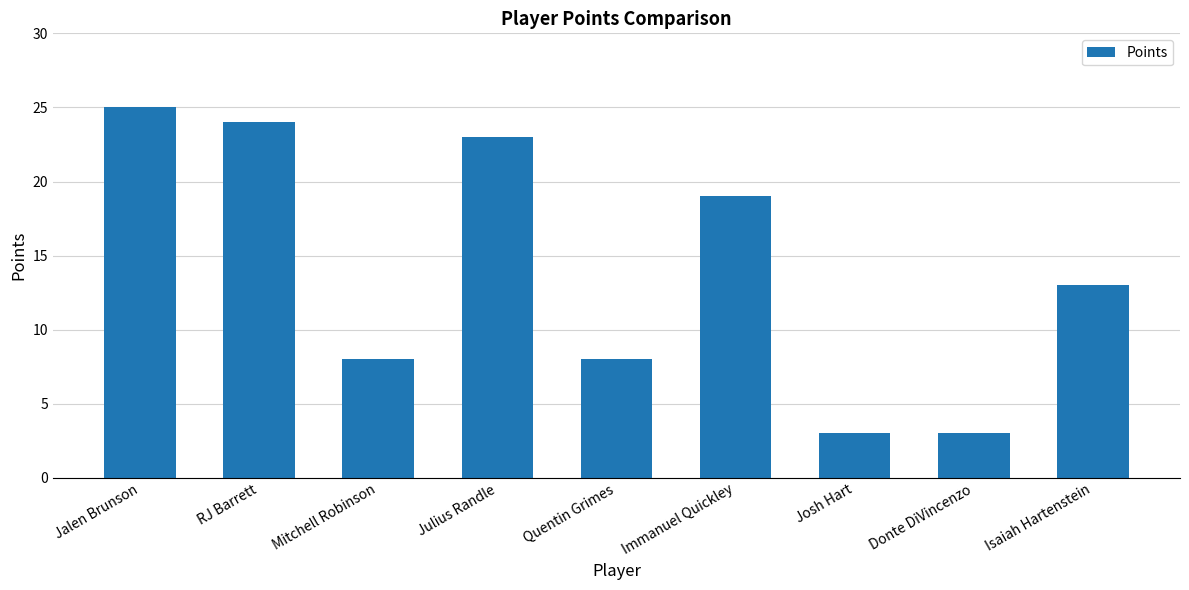

The chart shows a value of 8 at Mitchell Robinson. True or false?

True